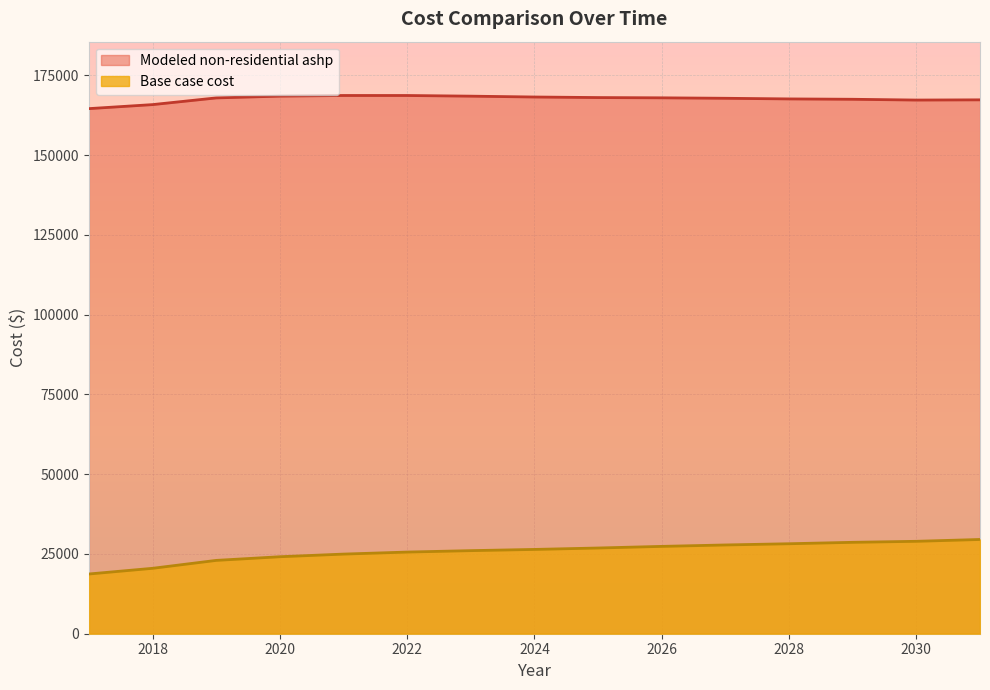

Reading left to right, extract all data points from this chart.

Base case cost: 2017=18718.7	2018=20499.9	2019=22980.9	2020=24125.9	2021=24952.9	2022=25589.0	2023=26034.3	2024=26416.0	2025=26861.3	2026=27370.2	2027=27815.5	2028=28197.2	2029=28642.5	2030=28960.6	2031=29533.1
Modeled non-residential ashp: 2017=164547.7	2018=165808.4	2019=167905.4	2020=168461.2	2021=168663.9	2022=168661.6	2023=168454.0	2024=168189.1	2025=168015.1	2026=167931.7	2027=167789.9	2028=167589.4	2029=167478.2	2030=167233.3	2031=167300.0